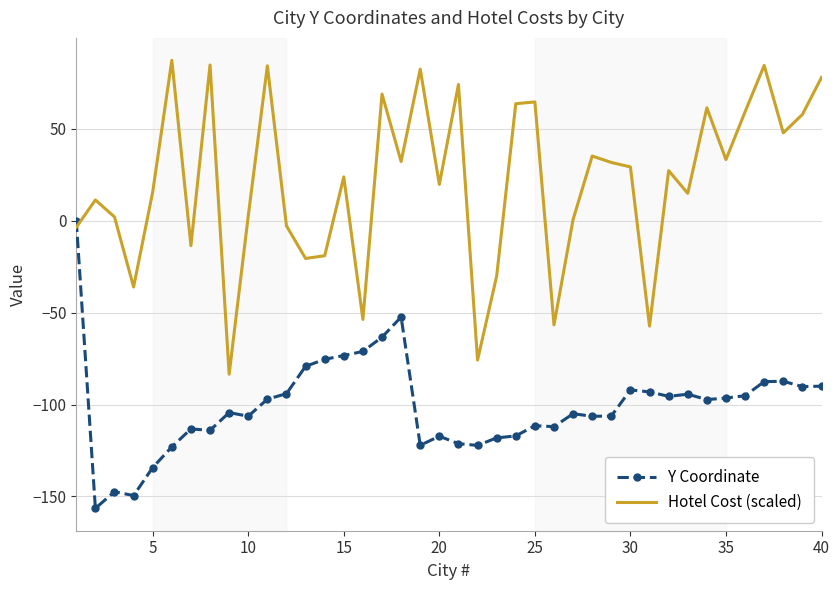

What is the difference between the maximum and minimum values in the Hotel Cost (scaled) series?

170.8